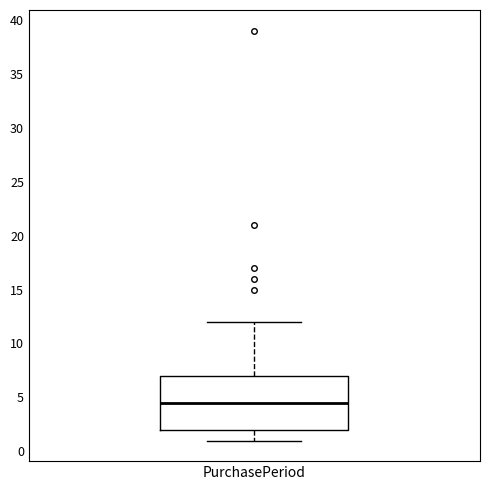

Read this box plot against the y-axis: the position of the median line, the range covered by the box, and the ends of both whiskers. The values are not printed on the chart, so give them approximately, as read against the axis.

median 4.5, box 2.0 to 7.0, whiskers 1.0 to 12.0